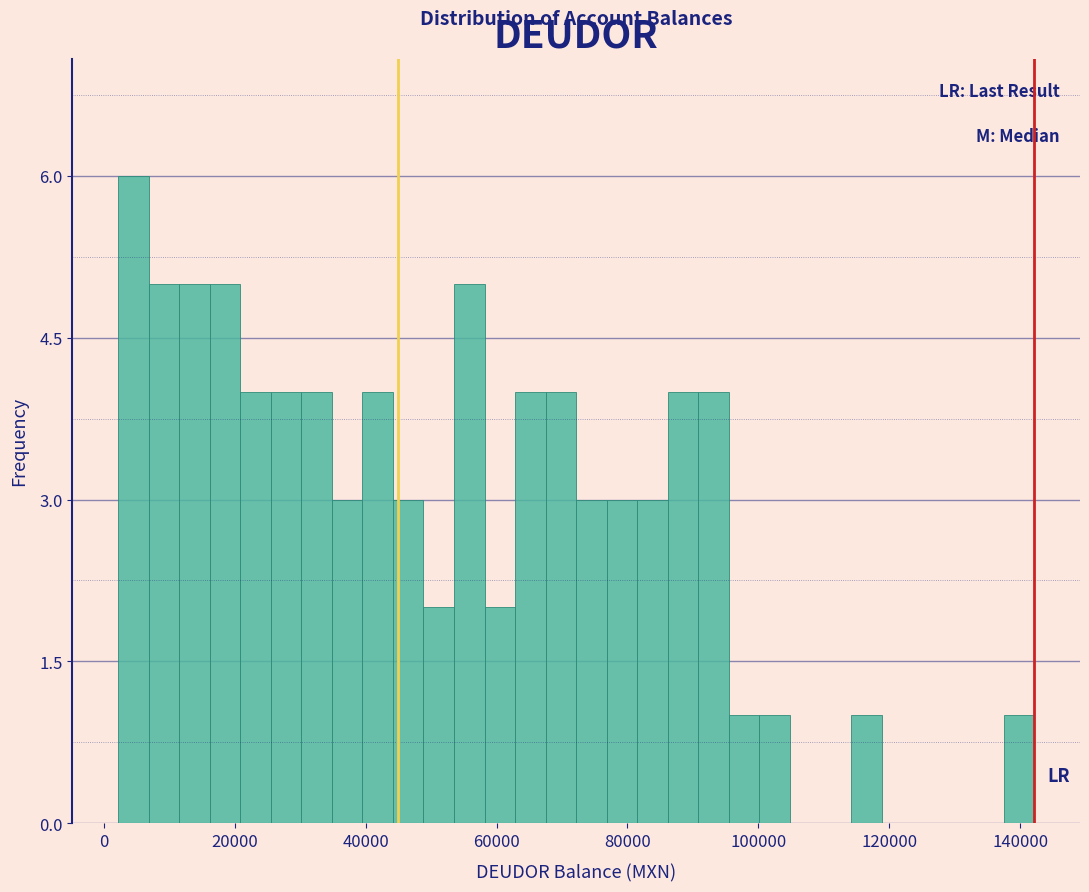

Around what value on the x-axis is the tallest bar? Give the approximate position of its centre, as read against the axis.

4000